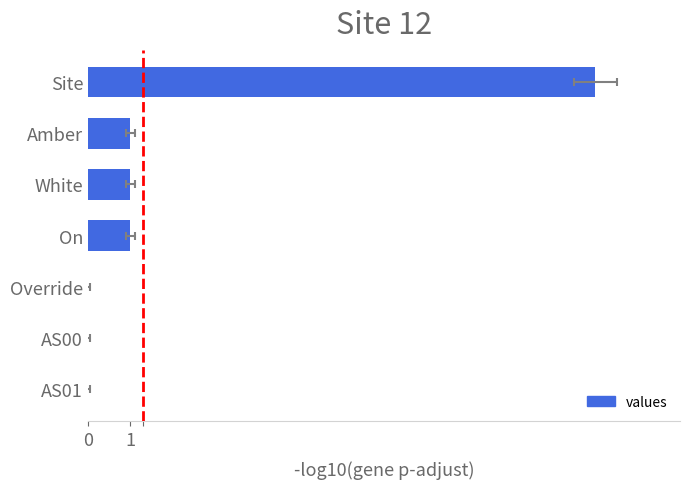

What is the change in value from 2 to 5?

-1